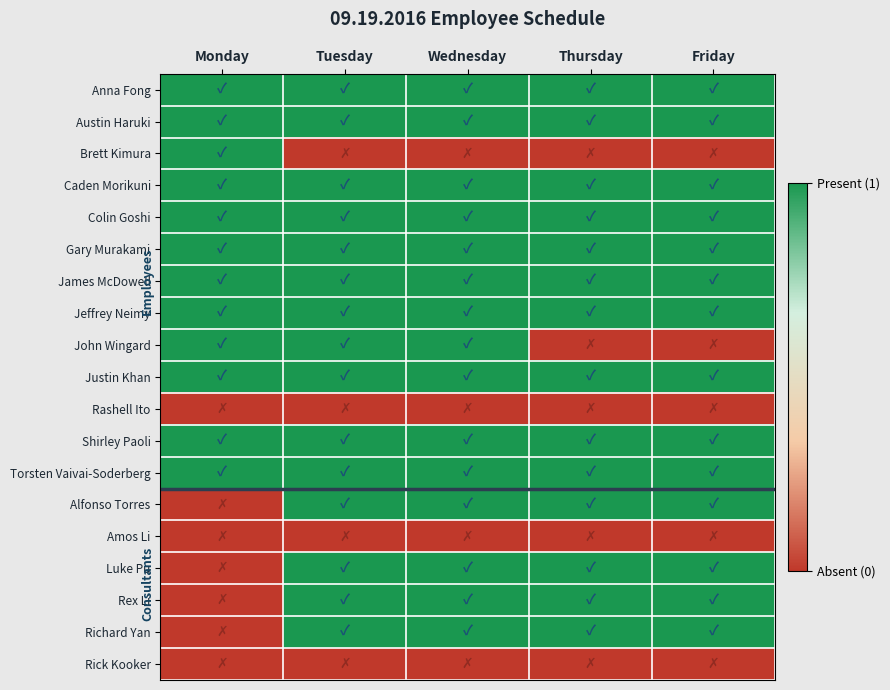

Reading left to right, what are all the values shown in this chart?

Anna Fong: Monday=1	Tuesday=1	Wednesday=1	Thursday=1	Friday=1
Austin Haruki: Monday=1	Tuesday=1	Wednesday=1	Thursday=1	Friday=1
Brett Kimura: Monday=1	Tuesday=0	Wednesday=0	Thursday=0	Friday=0
Caden Morikuni: Monday=1	Tuesday=1	Wednesday=1	Thursday=1	Friday=1
Colin Goshi: Monday=1	Tuesday=1	Wednesday=1	Thursday=1	Friday=1
Gary Murakami: Monday=1	Tuesday=1	Wednesday=1	Thursday=1	Friday=1
James McDowell: Monday=1	Tuesday=1	Wednesday=1	Thursday=1	Friday=1
Jeffrey Neimy: Monday=1	Tuesday=1	Wednesday=1	Thursday=1	Friday=1
John Wingard: Monday=1	Tuesday=1	Wednesday=1	Thursday=0	Friday=0
Justin Khan: Monday=1	Tuesday=1	Wednesday=1	Thursday=1	Friday=1
Rashell Ito: Monday=0	Tuesday=0	Wednesday=0	Thursday=0	Friday=0
Shirley Paoli: Monday=1	Tuesday=1	Wednesday=1	Thursday=1	Friday=1
Torsten Vaivai-Soderberg: Monday=1	Tuesday=1	Wednesday=1	Thursday=1	Friday=1
Alfonso Torres: Monday=0	Tuesday=1	Wednesday=1	Thursday=1	Friday=1
Amos Li: Monday=0	Tuesday=0	Wednesday=0	Thursday=0	Friday=0
Luke Pu: Monday=0	Tuesday=1	Wednesday=1	Thursday=1	Friday=1
Rex Li: Monday=0	Tuesday=1	Wednesday=1	Thursday=1	Friday=1
Richard Yan: Monday=0	Tuesday=1	Wednesday=1	Thursday=1	Friday=1
Rick Kooker: Monday=0	Tuesday=0	Wednesday=0	Thursday=0	Friday=0